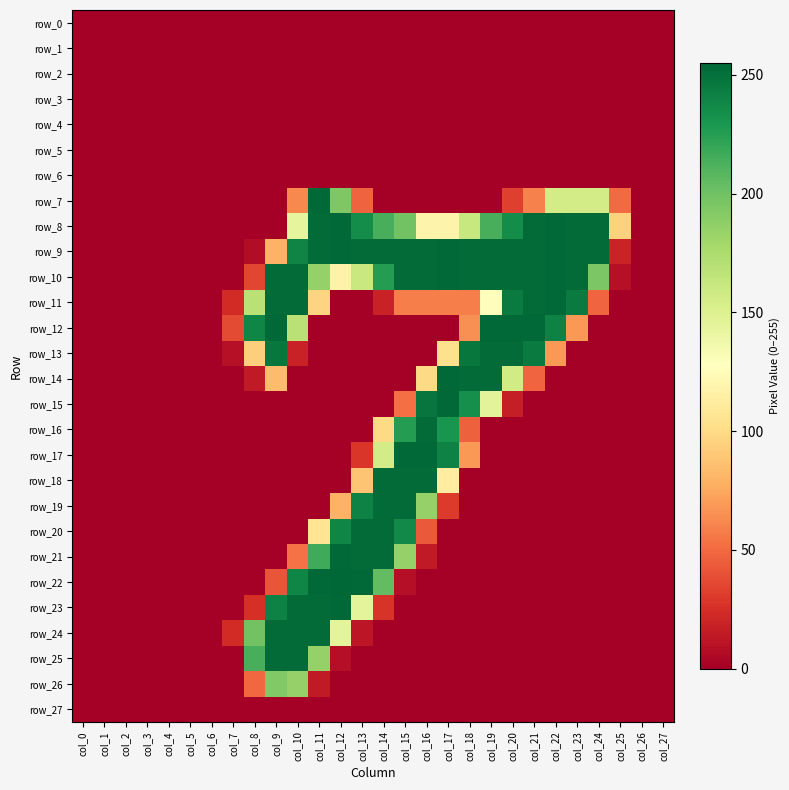

Rank the categories by row_1 value from highest to lowest.

col_0, col_1, col_2, col_3, col_4, col_5, col_6, col_7, col_8, col_9, col_10, col_11, col_12, col_13, col_14, col_15, col_16, col_17, col_18, col_19, col_20, col_21, col_22, col_23, col_24, col_25, col_26, col_27